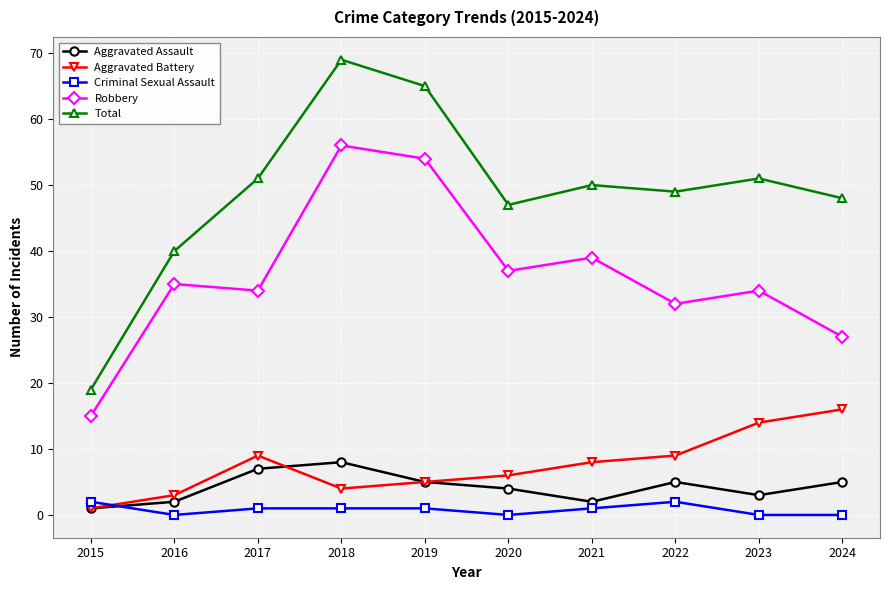

Which label corresponds to the largest value in the chart?

2018